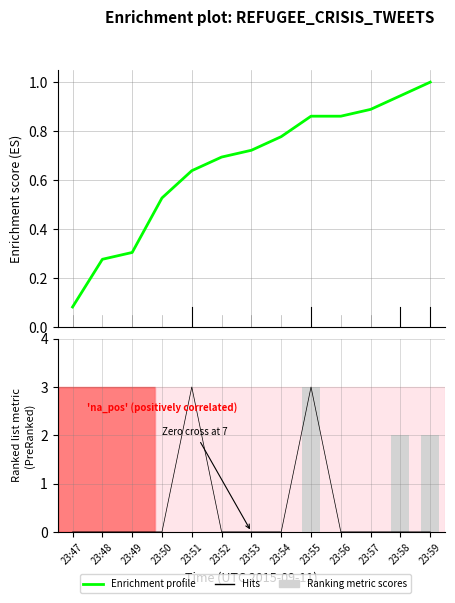

What is the difference between the highest and lowest values at 23:52?

0.7